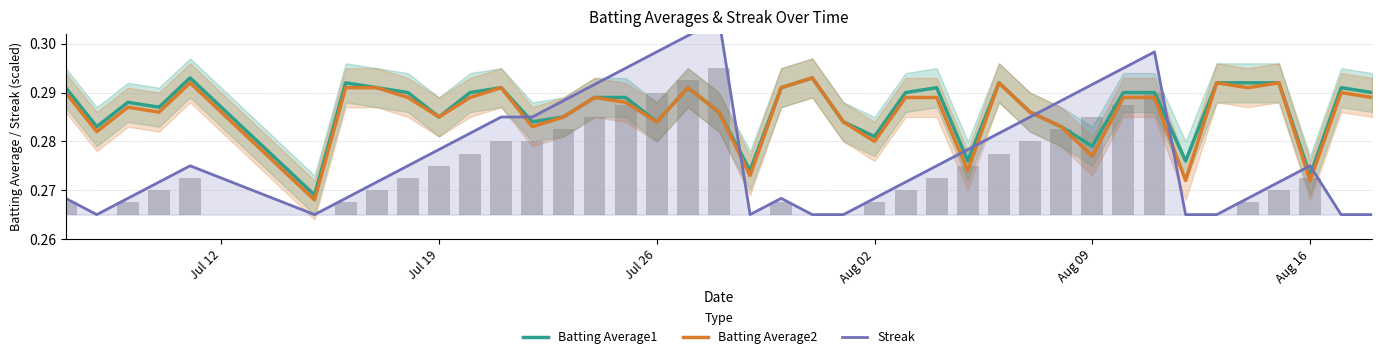

The value of Batting Average1 at Aug 16 is 0.5. True or false?

False